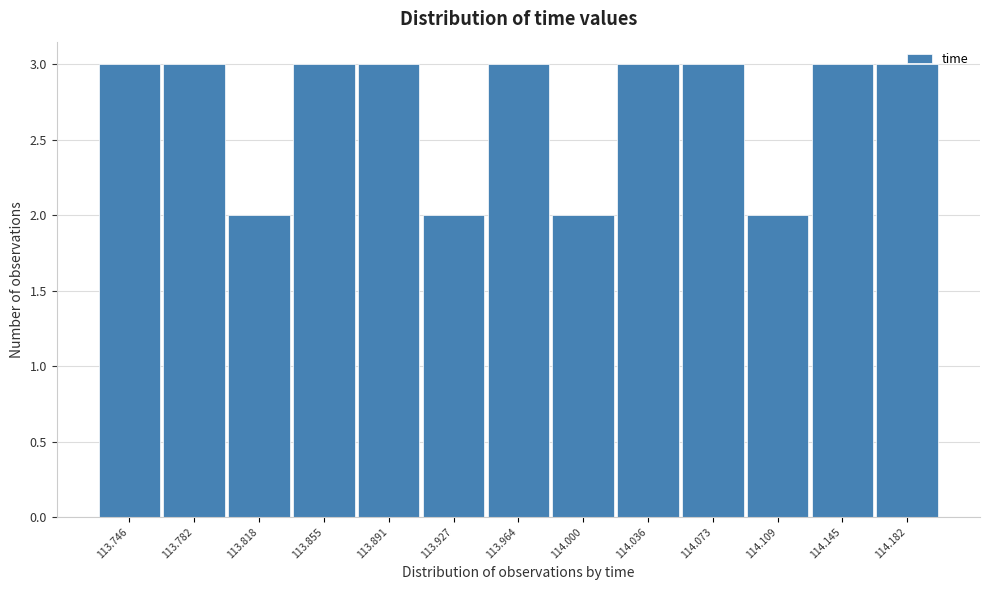

What is the sum of all values?

35